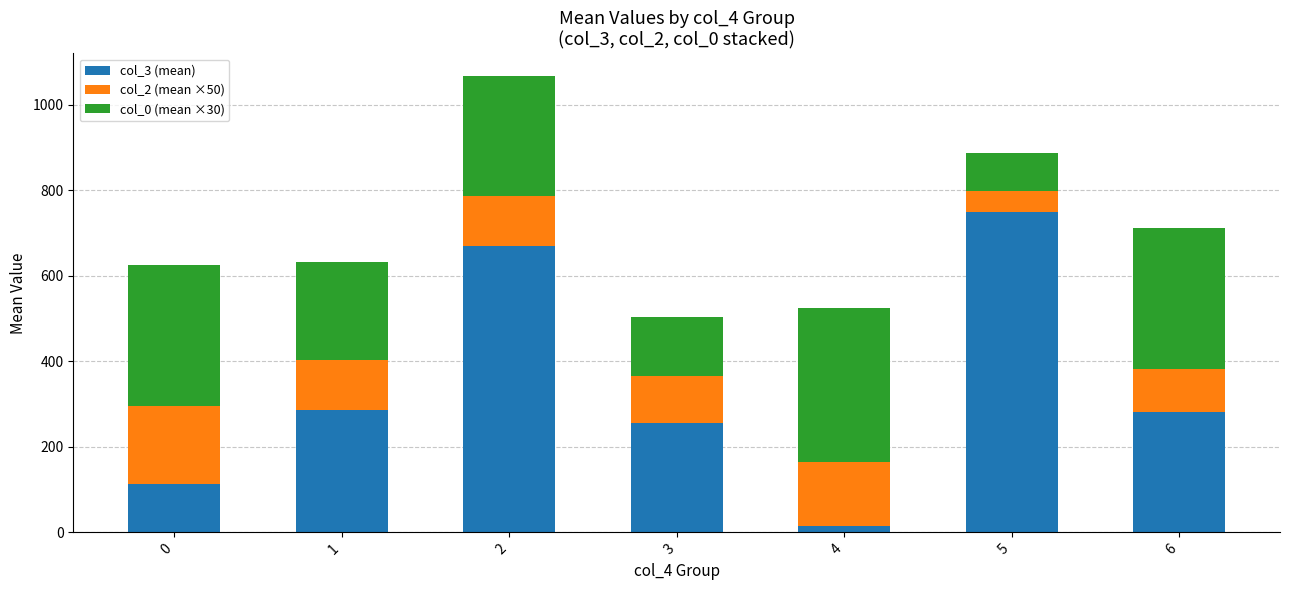

What is the sum of all col_3 (mean) values?

2366.0